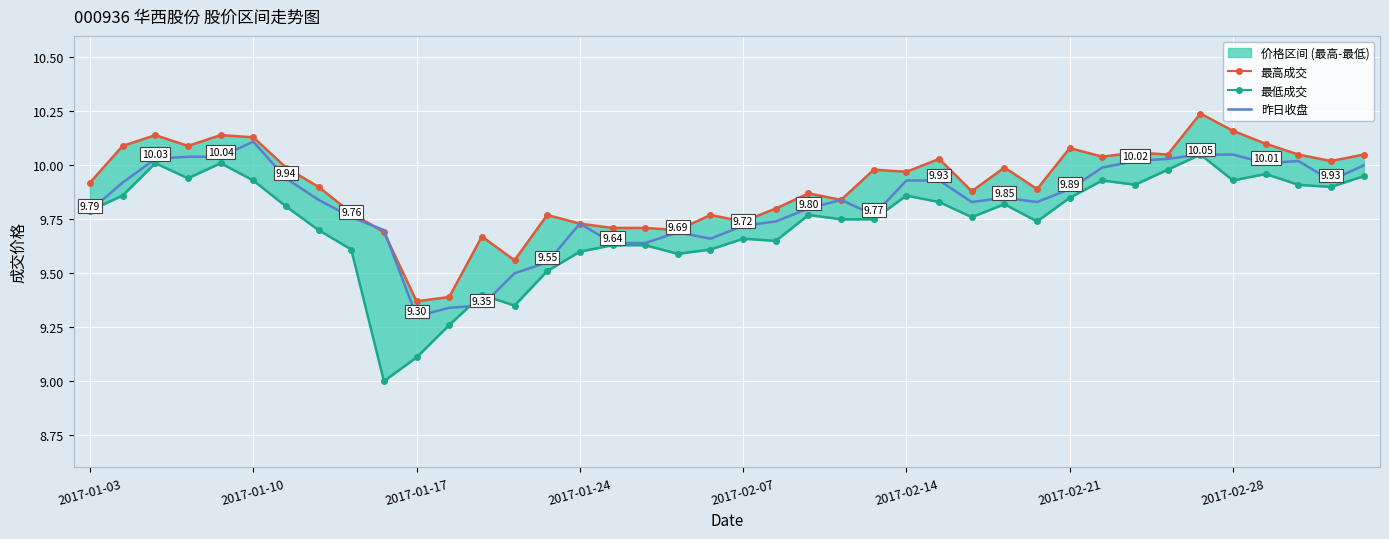

Reading left to right, list all the values displayed in this chart.

最高成交线: 9.9	10.1	10.1	10.1	10.1	10.1	10.0	9.9	9.8	9.7	9.4	9.4	9.7	9.6	9.8	9.7	9.7	9.7	9.7	9.8	9.7	9.8	9.9	9.8	10.0	10.0	10.0	9.9	10.0	9.9	10.1	10.0	10.1	10.1	10.2	10.2	10.1	10.1	10.0	10.1
最低成交线: 9.8	9.9	10.0	9.9	10.0	9.9	9.8	9.7	9.6	9.0	9.1	9.3	9.4	9.3	9.5	9.6	9.6	9.6	9.6	9.6	9.7	9.7	9.8	9.8	9.8	9.9	9.8	9.8	9.8	9.7	9.8	9.9	9.9	10.0	10.1	9.9	10.0	9.9	9.9	9.9
昨日收盘: 9.8	9.9	10.0	10.0	10.0	10.1	9.9	9.8	9.8	9.7	9.3	9.3	9.3	9.5	9.6	9.7	9.6	9.6	9.7	9.7	9.7	9.7	9.8	9.8	9.8	9.9	9.9	9.8	9.8	9.8	9.9	10.0	10.0	10.0	10.1	10.1	10.0	10.0	9.9	10.0